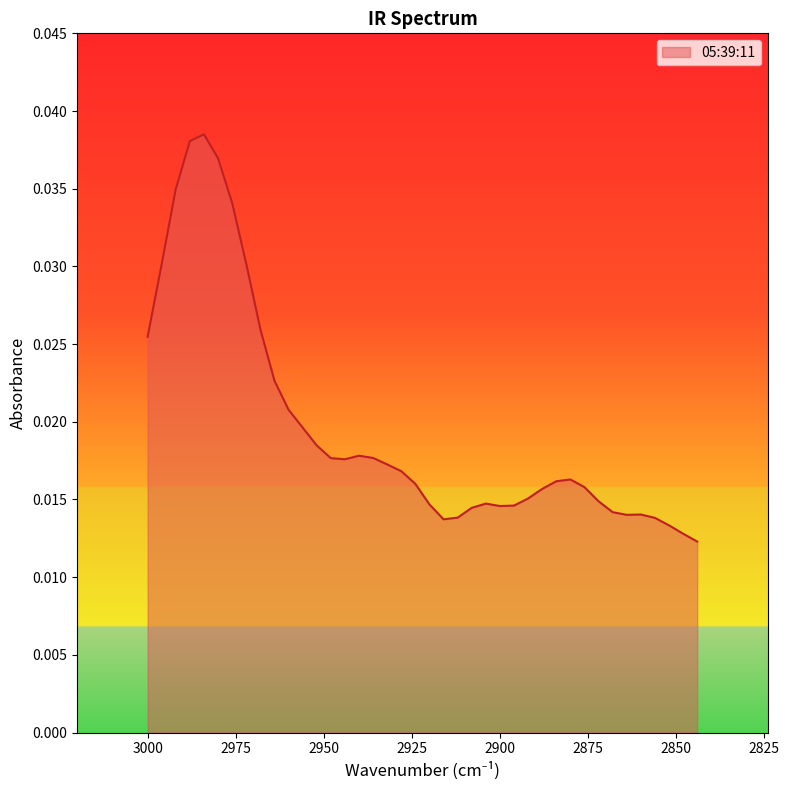

Is it true that the value at 2984 is 0.1?

False